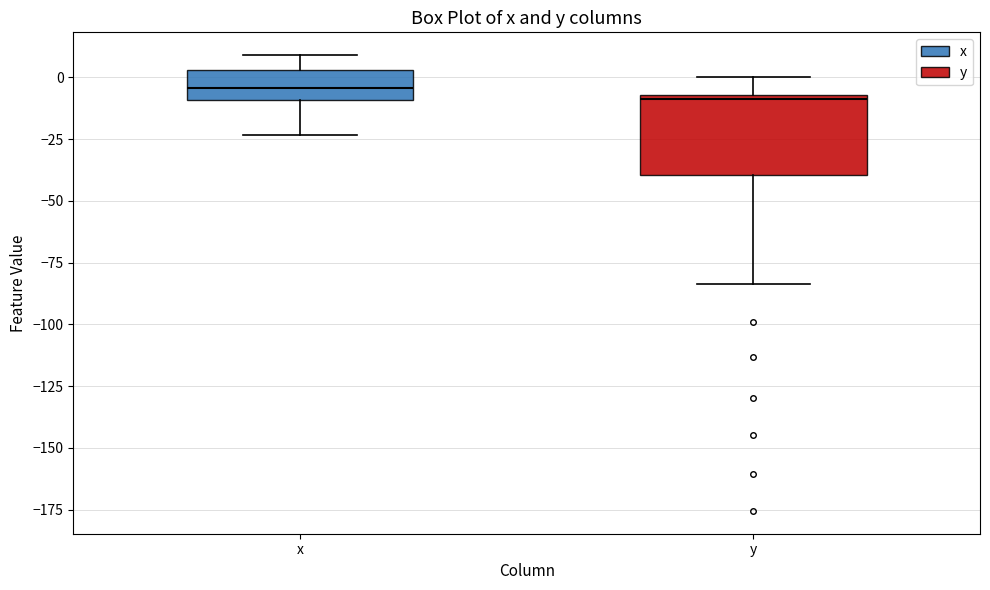

Which box is the tallest, from its lower edge to its upper edge?

y